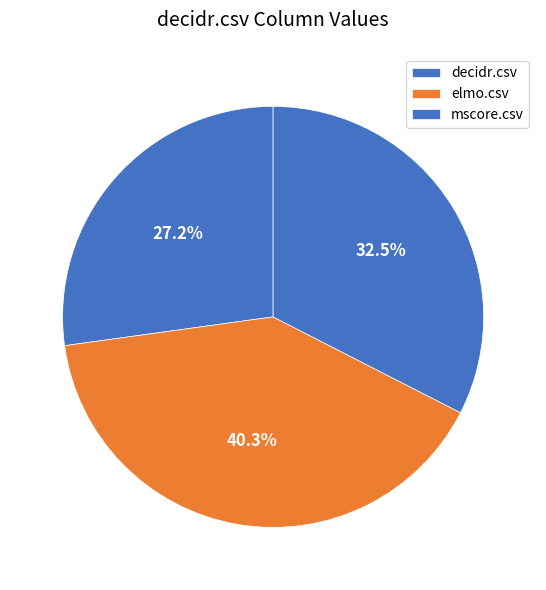

Does any single category account for the majority?

No